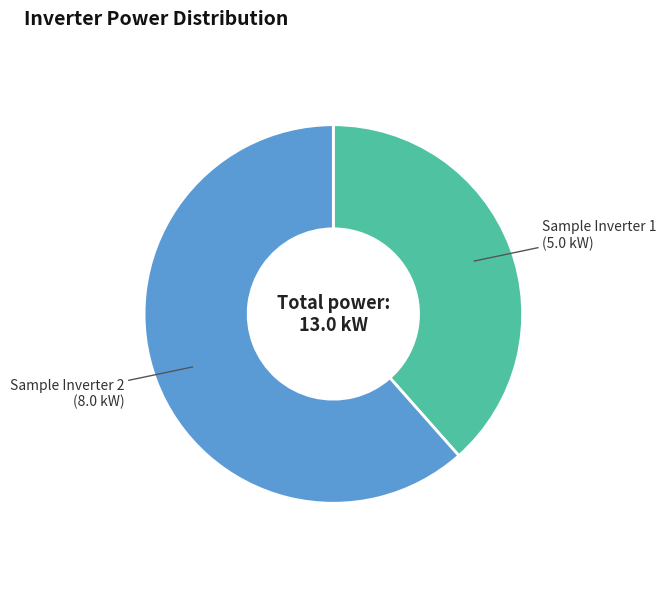

How many segments does this pie chart have?

2